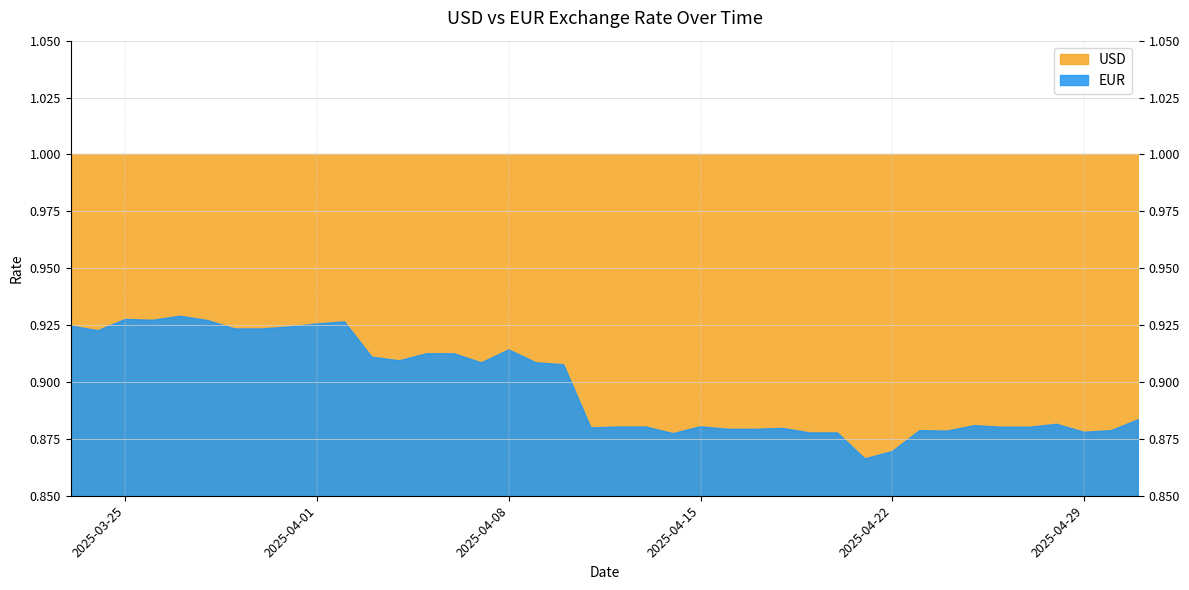

Reading left to right, extract all data points from this chart.

USD: 1.0	1.0	1.0	1.0	1.0	1.0	1.0	1.0	1.0	1.0	1.0	1.0	1.0	1.0	1.0	1.0	1.0	1.0	1.0	1.0	1.0	1.0	1.0	1.0	1.0	1.0	1.0	1.0	1.0	1.0	1.0	1.0	1.0	1.0	1.0	1.0	1.0	1.0	1.0	1.0
EUR: 0.9	0.9	0.9	0.9	0.9	0.9	0.9	0.9	0.9	0.9	0.9	0.9	0.9	0.9	0.9	0.9	0.9	0.9	0.9	0.9	0.9	0.9	0.9	0.9	0.9	0.9	0.9	0.9	0.9	0.9	0.9	0.9	0.9	0.9	0.9	0.9	0.9	0.9	0.9	0.9